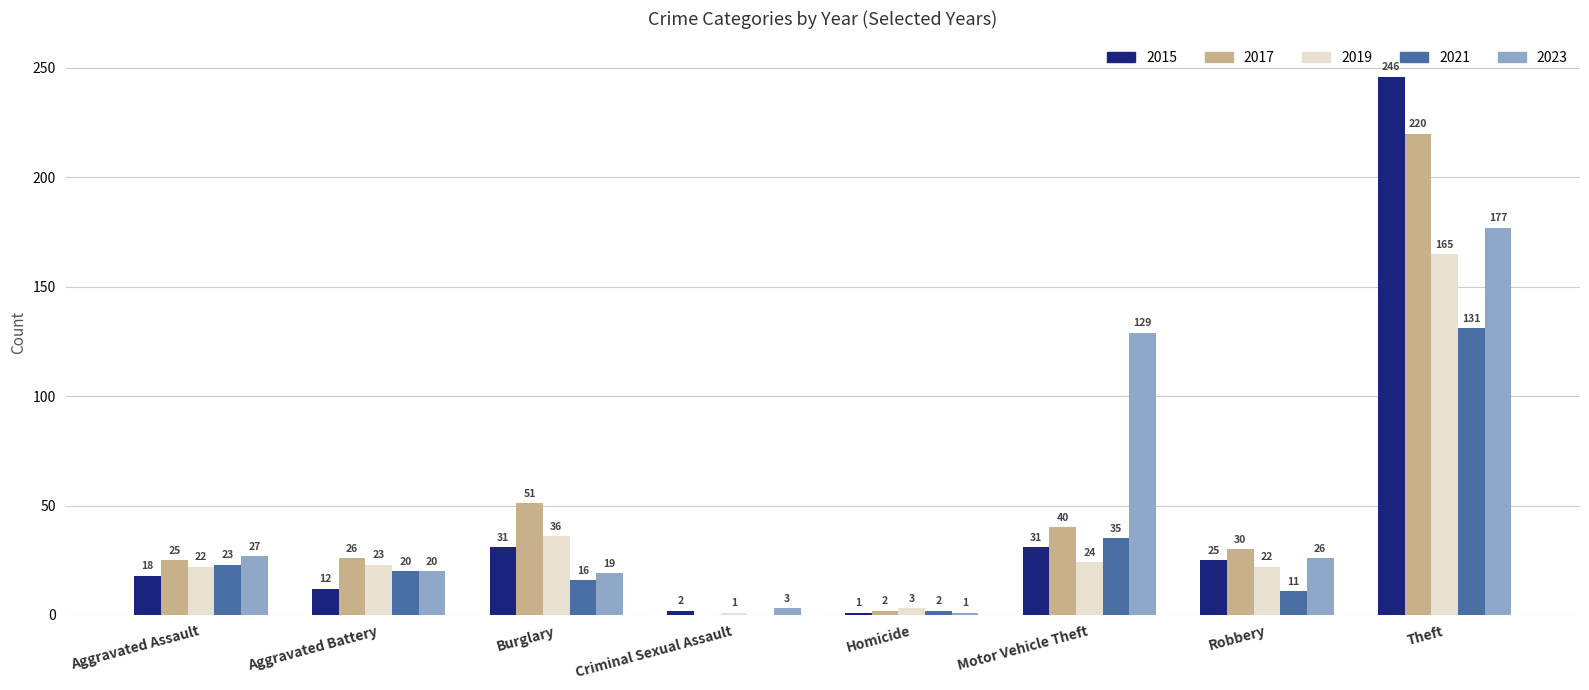

Reading left to right, list all the values displayed in this chart.

2015: Aggravated Assault=18	Aggravated Battery=12	Burglary=31	Criminal Sexual Assault=2	Homicide=1	Motor Vehicle Theft=31	Robbery=25	Theft=246
2017: Aggravated Assault=25	Aggravated Battery=26	Burglary=51	Criminal Sexual Assault=0	Homicide=2	Motor Vehicle Theft=40	Robbery=30	Theft=220
2019: Aggravated Assault=22	Aggravated Battery=23	Burglary=36	Criminal Sexual Assault=1	Homicide=3	Motor Vehicle Theft=24	Robbery=22	Theft=165
2021: Aggravated Assault=23	Aggravated Battery=20	Burglary=16	Criminal Sexual Assault=0	Homicide=2	Motor Vehicle Theft=35	Robbery=11	Theft=131
2023: Aggravated Assault=27	Aggravated Battery=20	Burglary=19	Criminal Sexual Assault=3	Homicide=1	Motor Vehicle Theft=129	Robbery=26	Theft=177